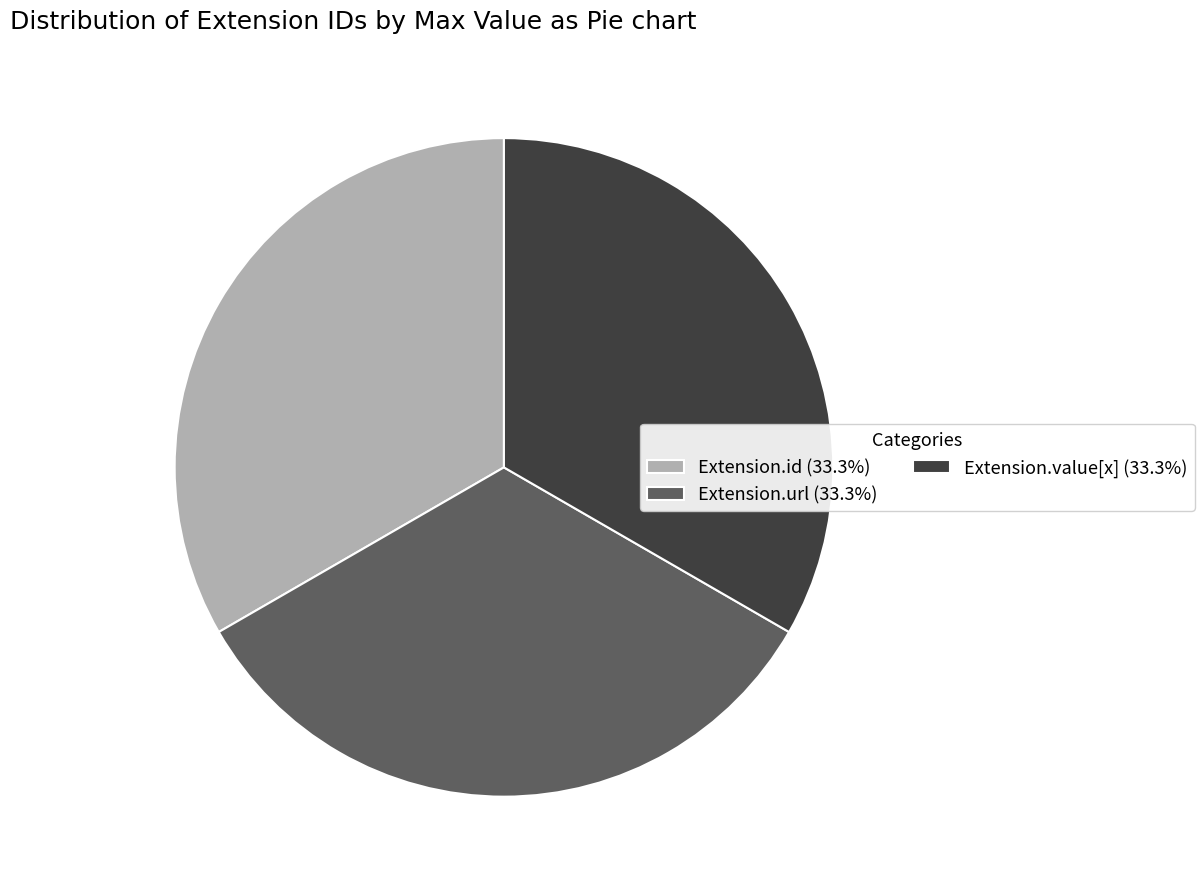

Is Extension.url (33.3%) the majority of the pie?

No